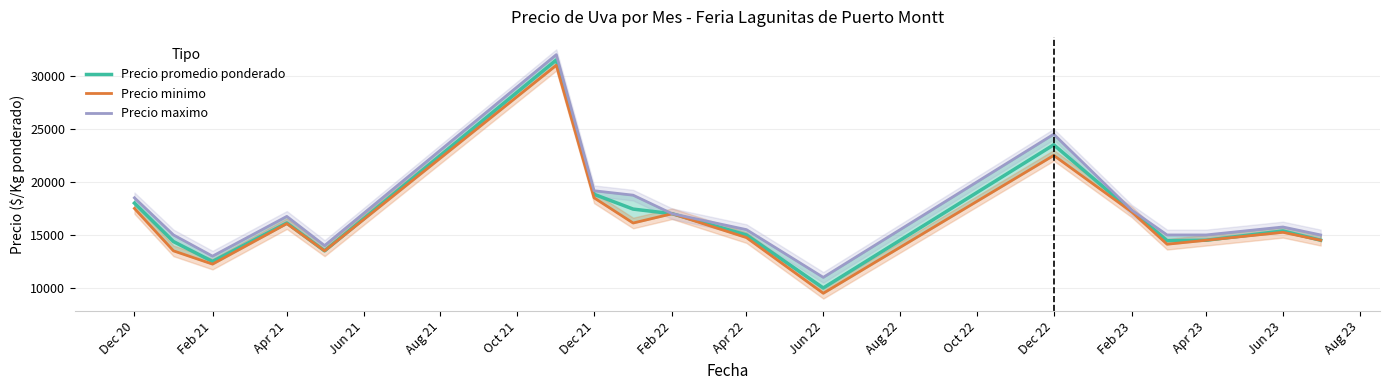

The value of Precio promedio ponderado at Dec 22 is 36484. True or false?

False